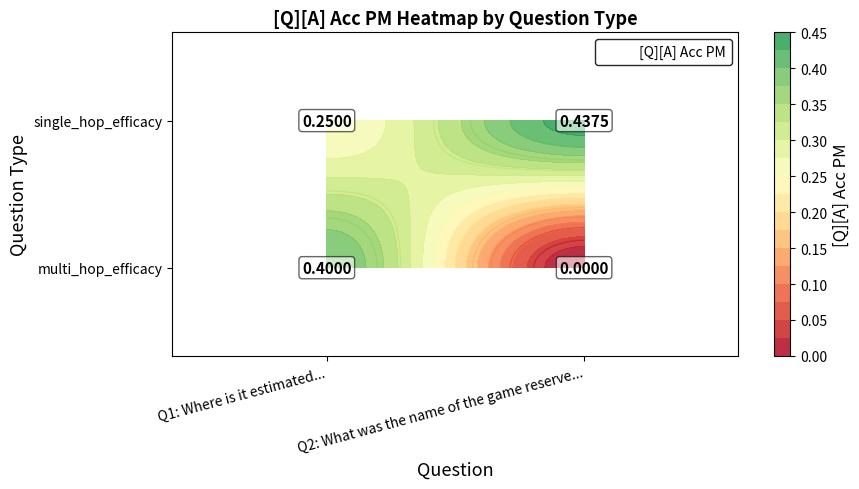

How many distinct data groups are displayed?

2